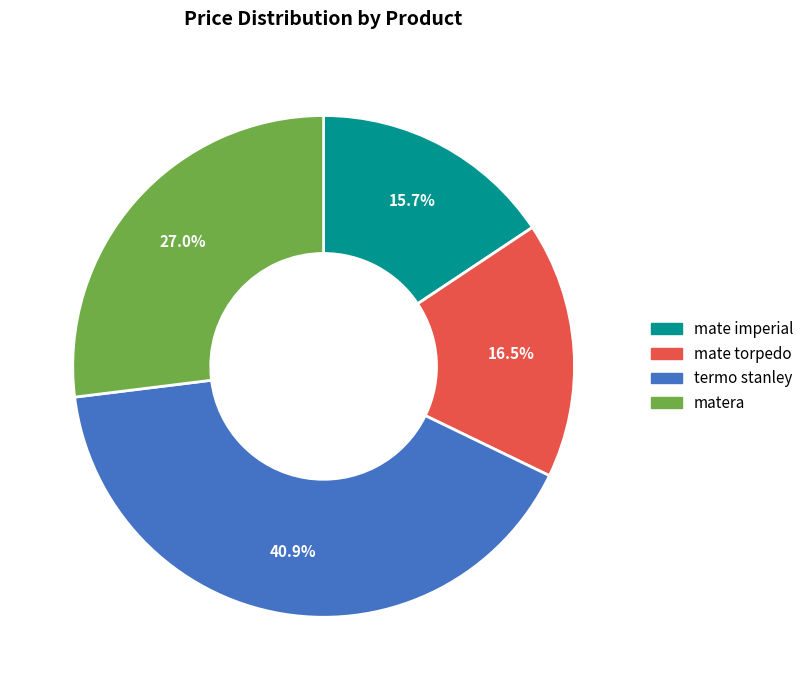

To the nearest percent, what is the average slice percentage?

25%